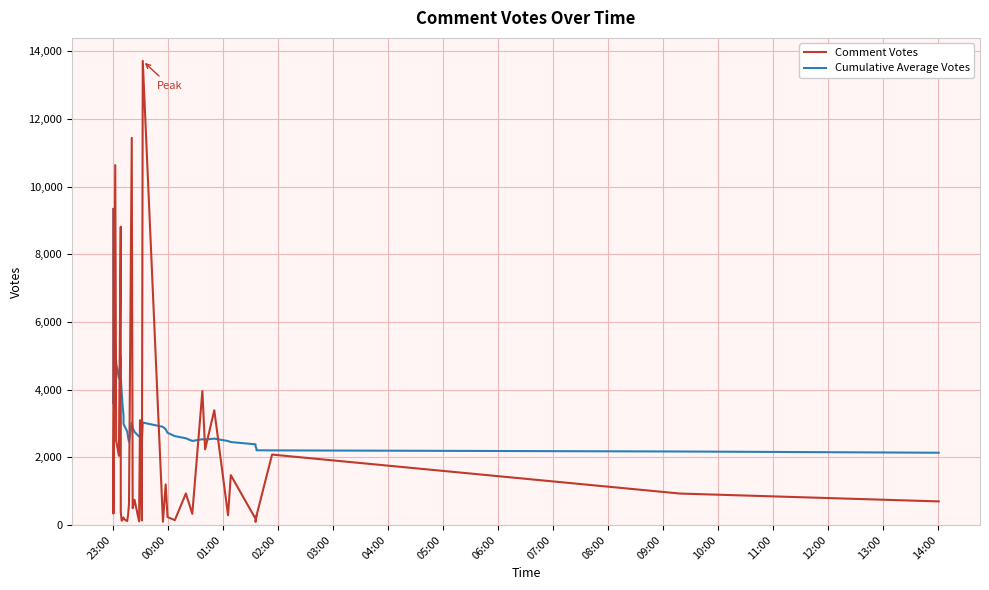

Between 11:00 and 23:00, which is larger?

23:00